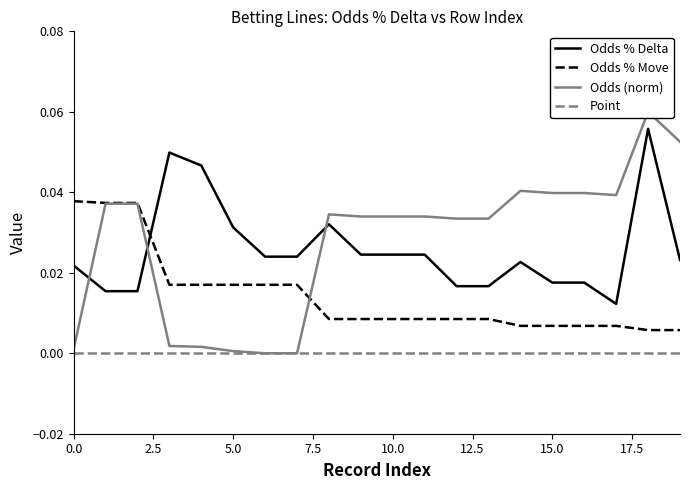

What is the maximum value for Odds (norm)?

0.1